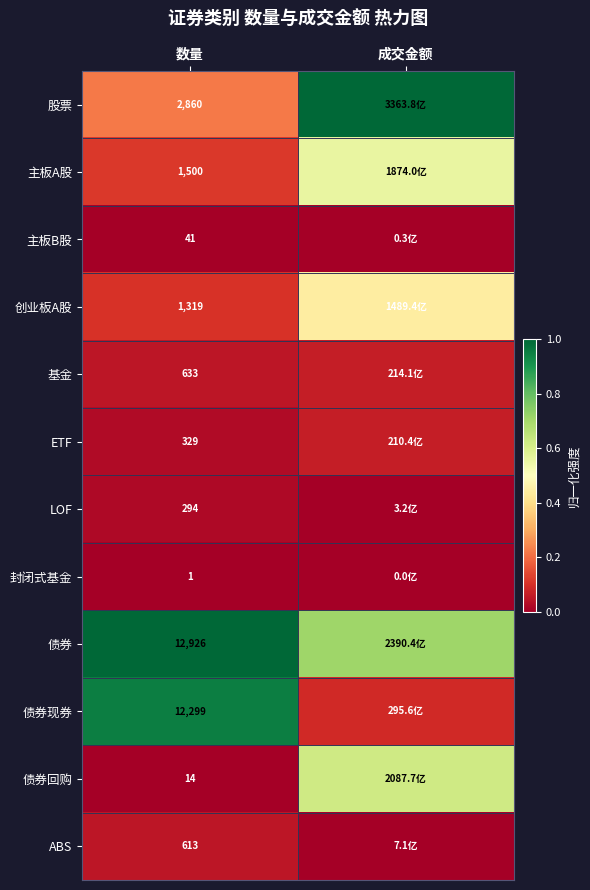

How many series are shown in this chart?

12